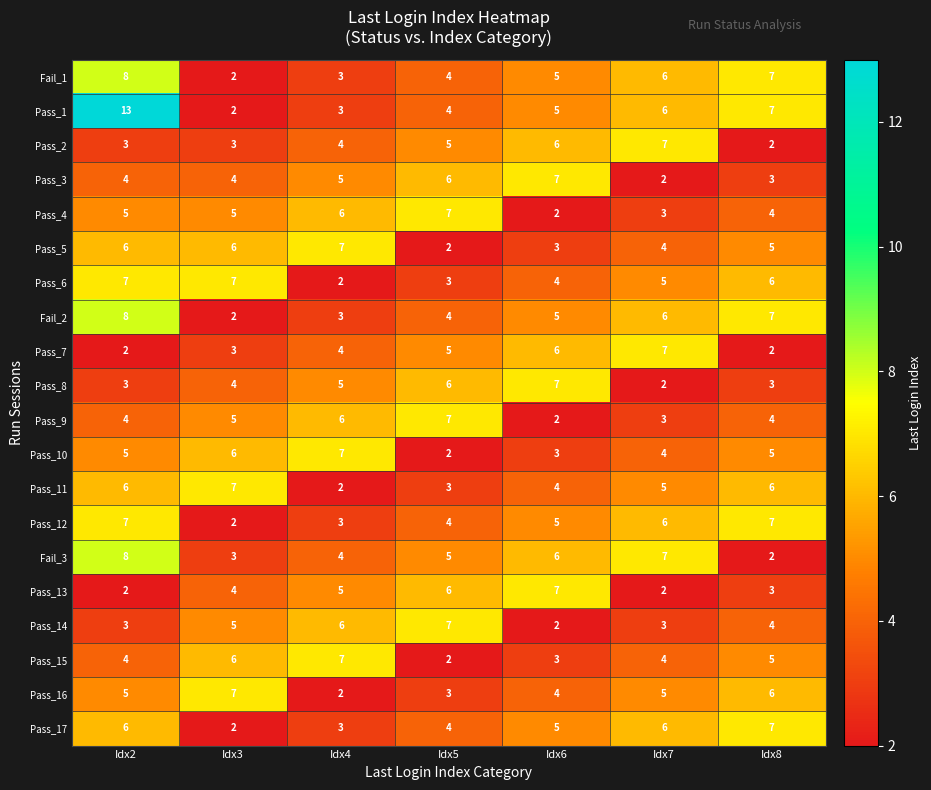

Rank the categories by Fail_3 value from highest to lowest.

Idx2, Idx7, Idx6, Idx5, Idx4, Idx3, Idx8